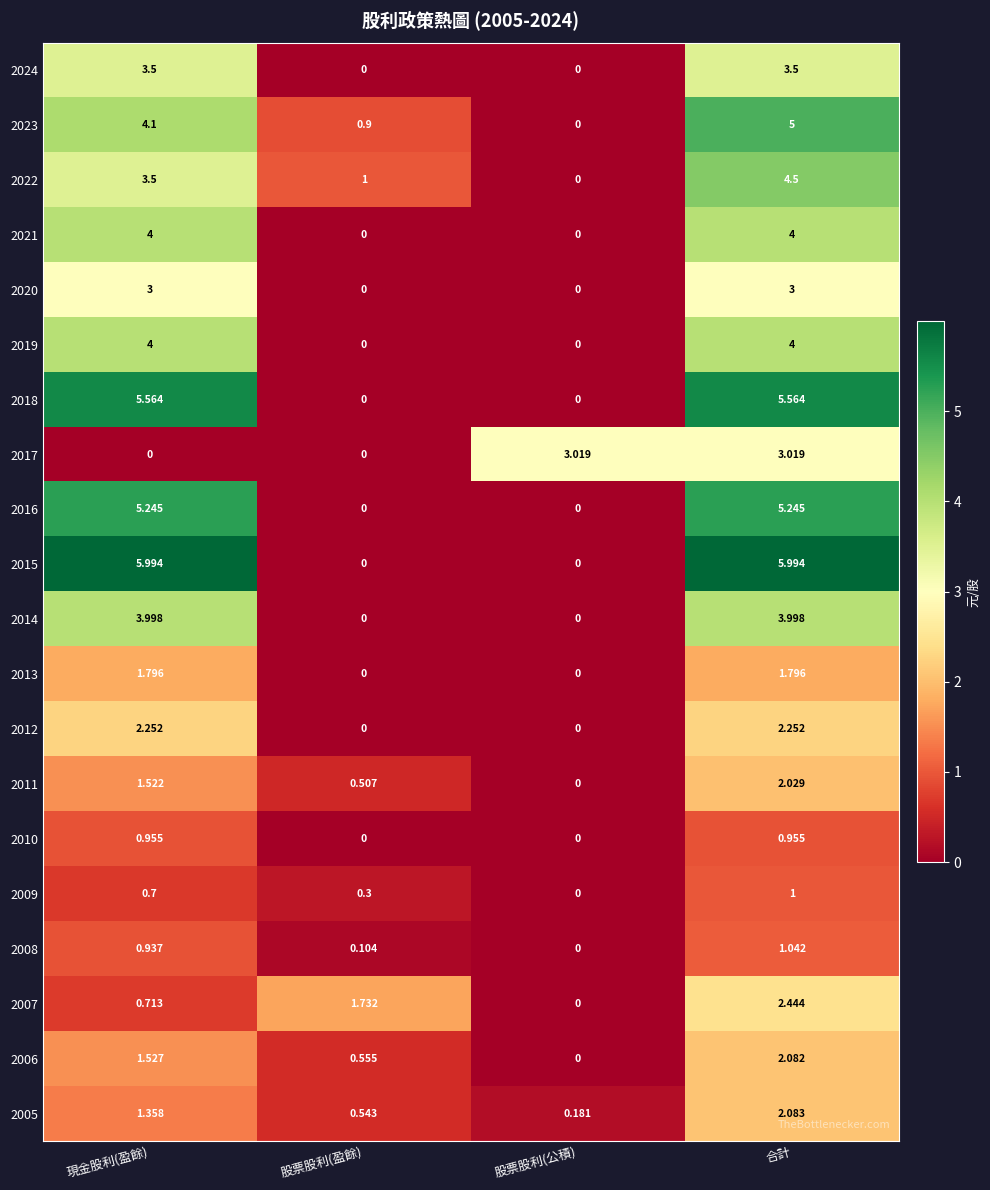

Where is 2023 nearest to the value 2?

股票股利(盈餘)